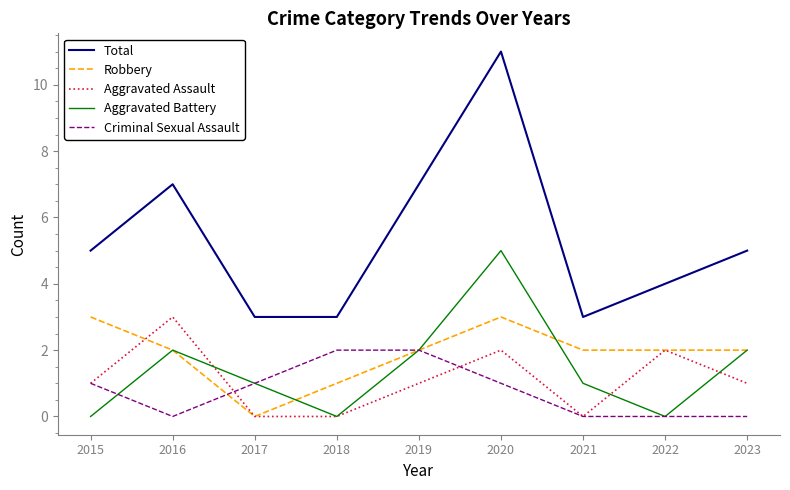

Count the Aggravated Battery values in the range 0 to 2.

8